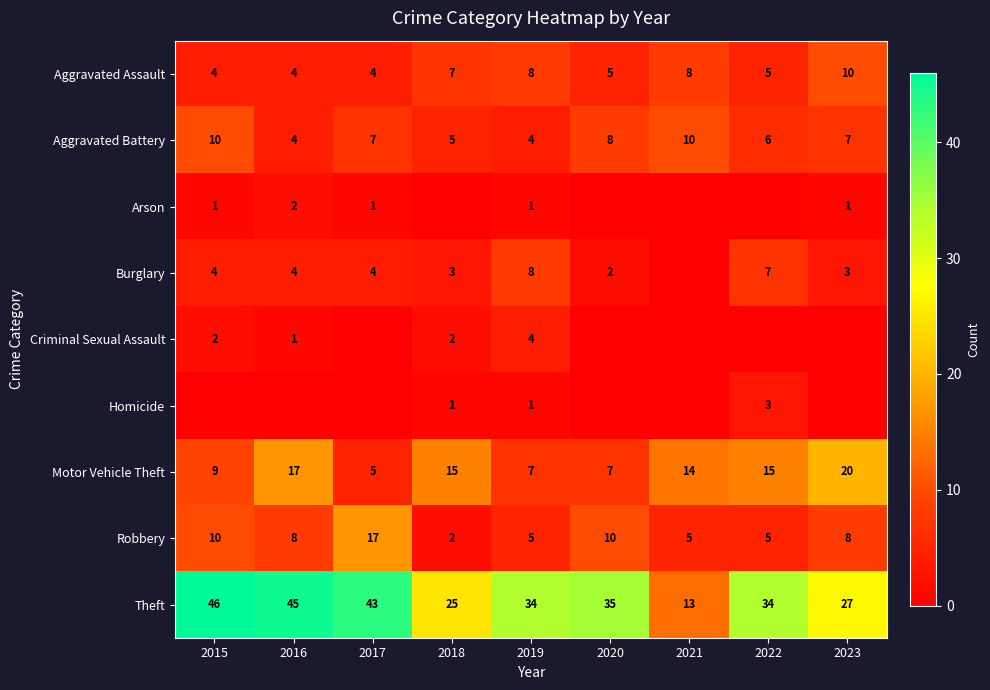

Which category has the highest value in the Robbery series?

2017